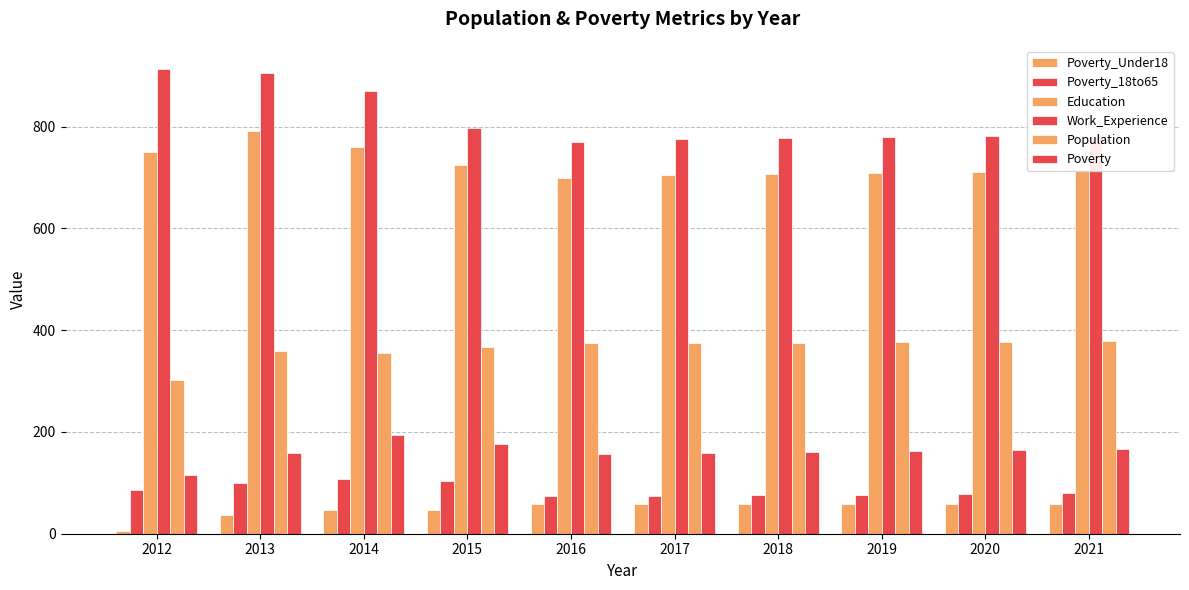

What is the total value across all series at 2012?

2173